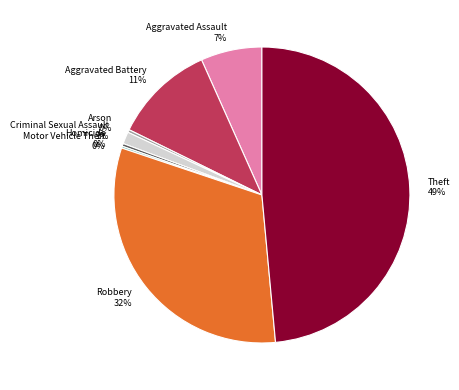

To the nearest percent, what percentage of the pie is Theft?

49%